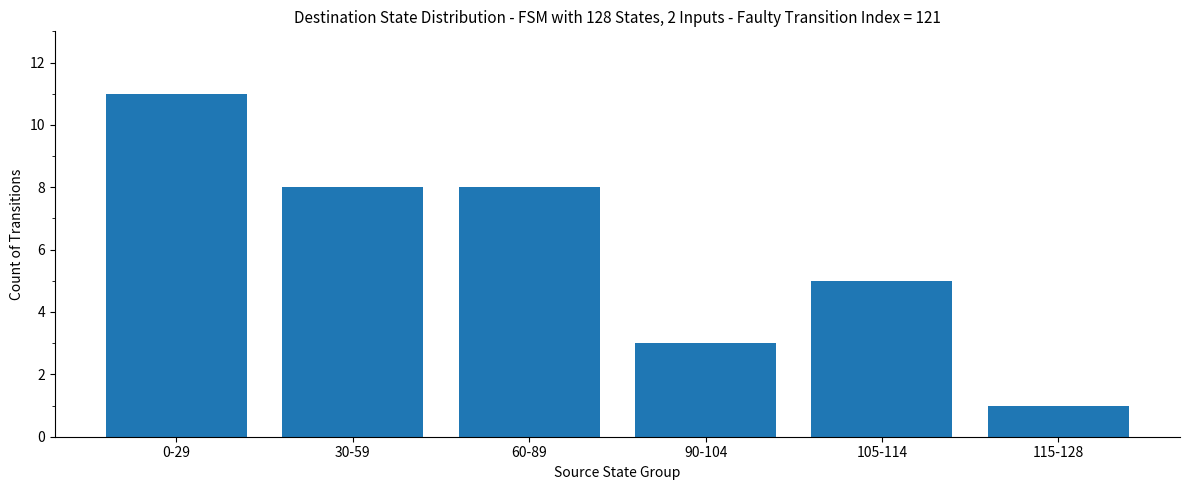

What is the difference between the maximum and minimum values?

10